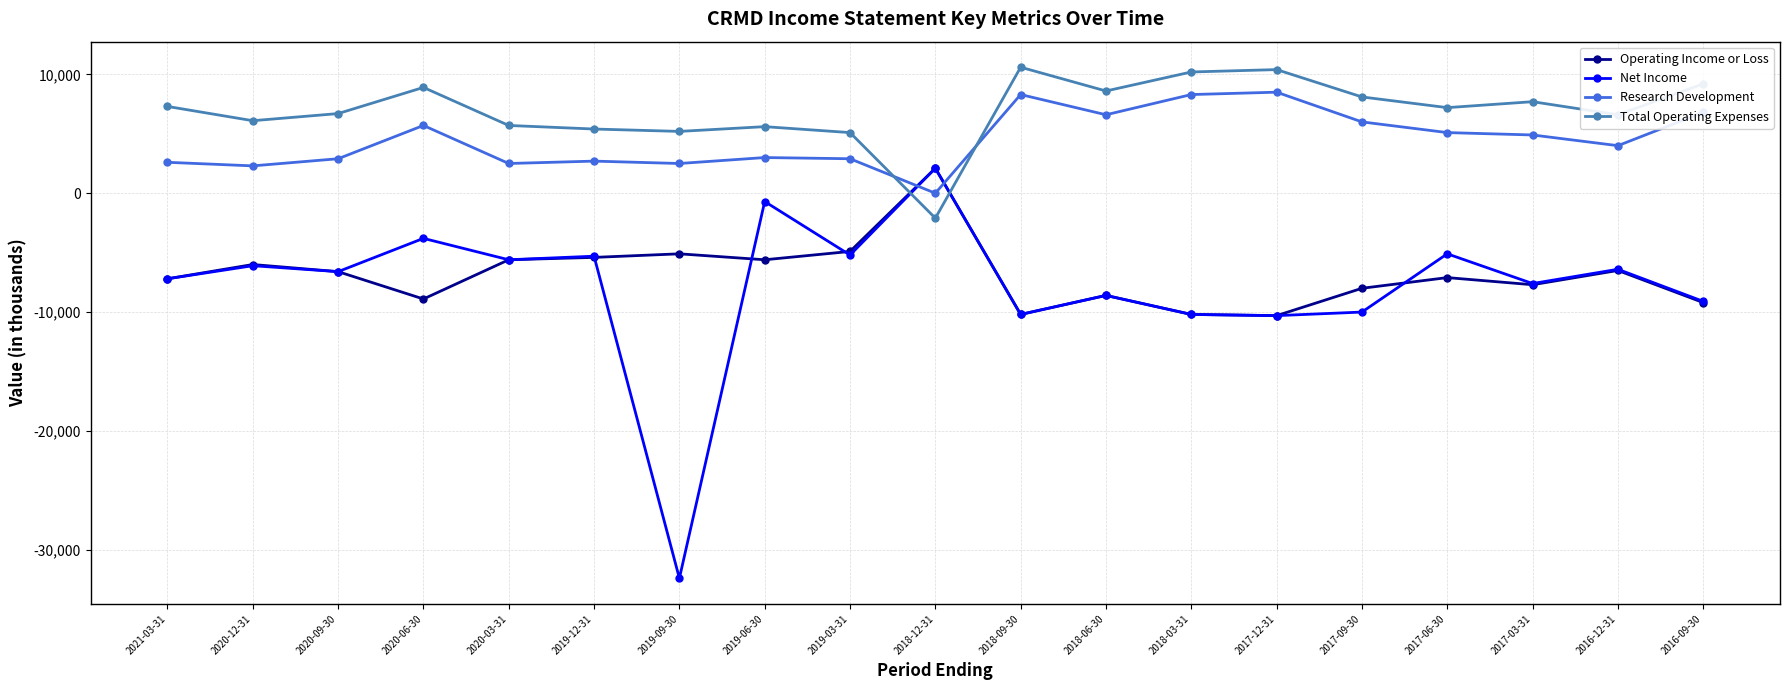

What is the approximate value of Operating Income or Loss at 2021-03-31, to the nearest 50?

-7200